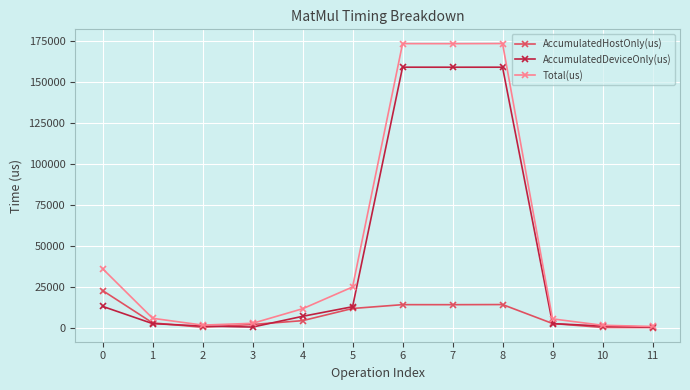

Does the chart have visible grid lines?

Yes